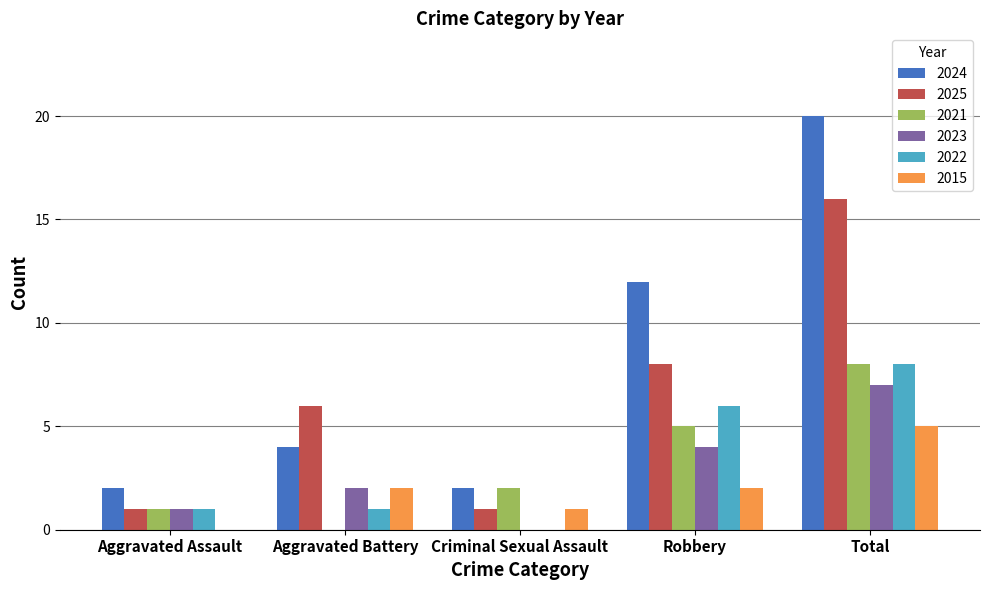

Between Aggravated Assault and Aggravated Battery, which series saw the biggest shift?

2025